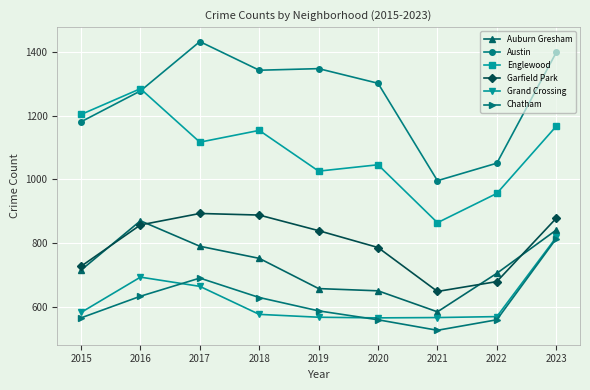

What is the minimum value shown in the chart?

526